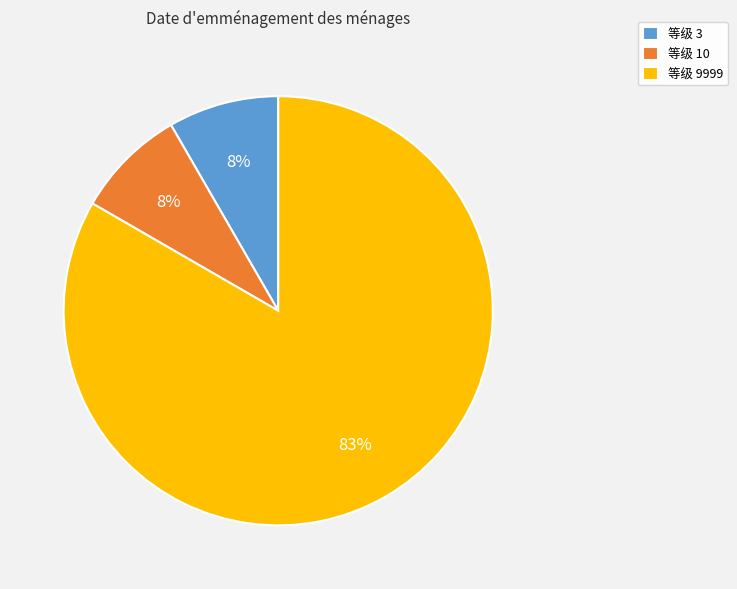

Which category has the biggest portion of the pie?

等级 9999